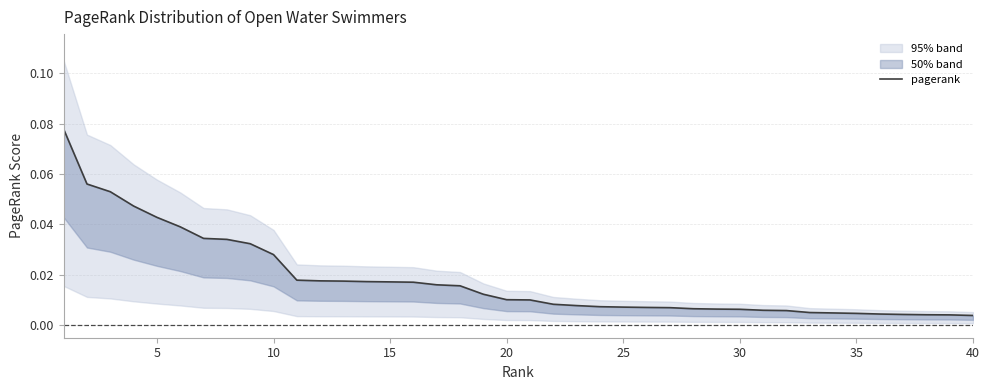

What is the sum of all values?

0.7